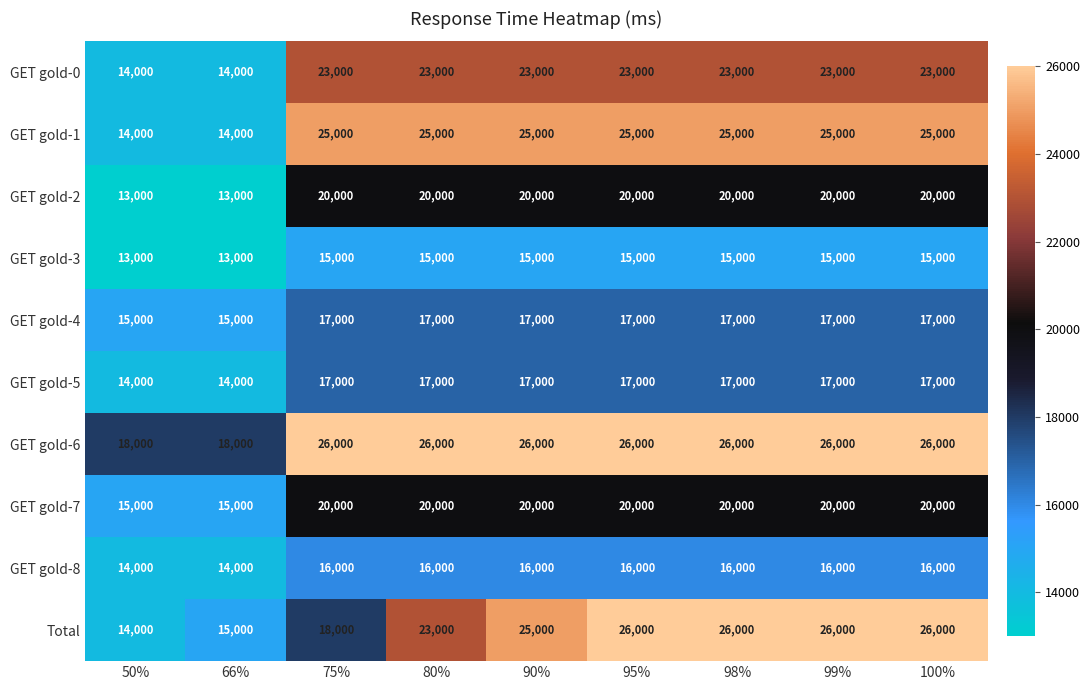

What is the approximate value of GET gold-1 at 90%?

25000